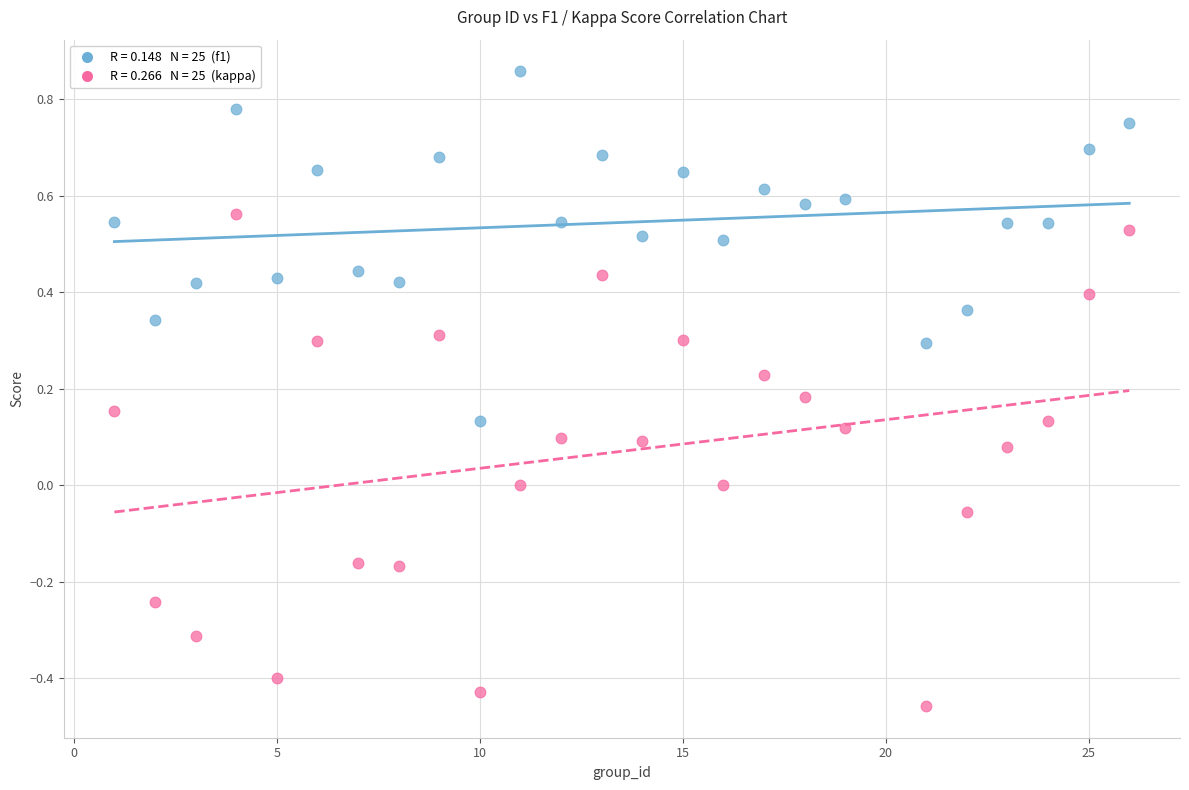

Across all data points, what is the range of X values (max minus min)?

25.0